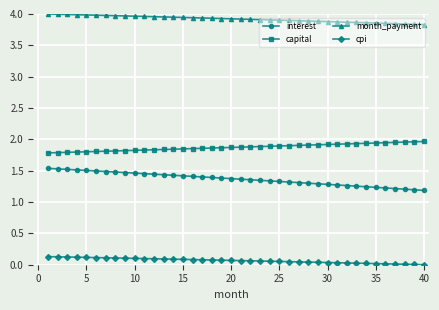

True or false: capital and month_payment intersect in this chart.

False